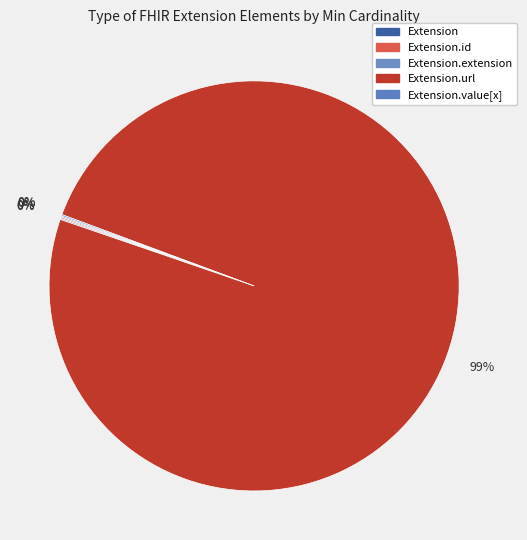

Which slice is the smallest?

Extension